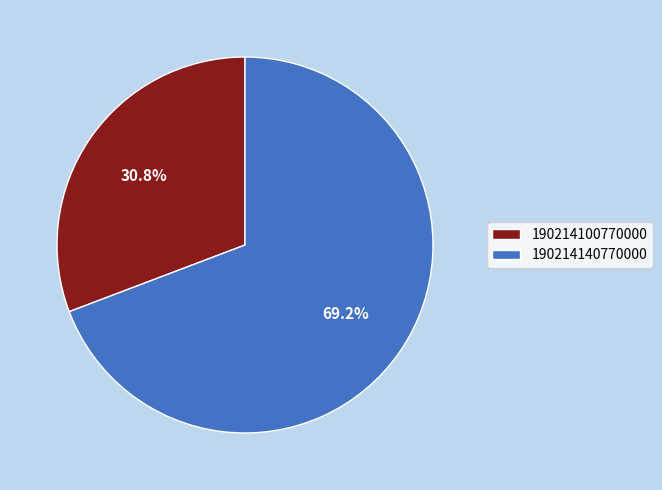

To the nearest percent, what is the average slice percentage?

50%